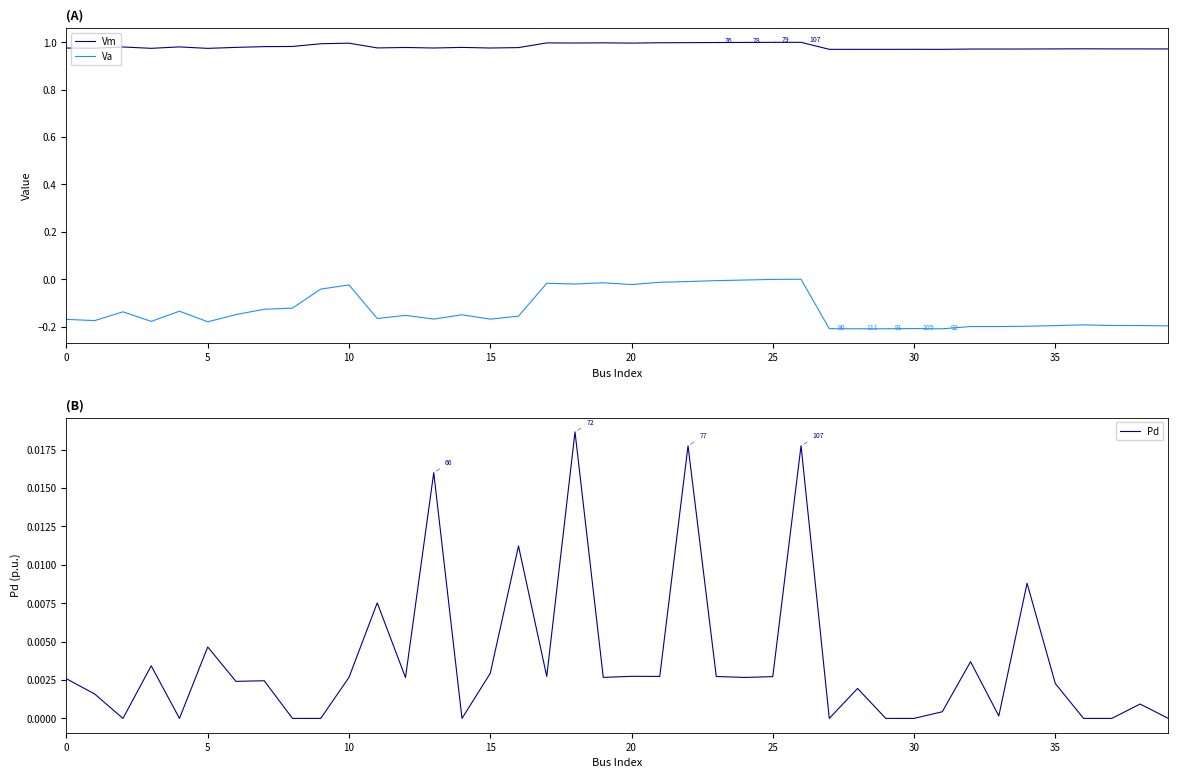

What is the difference between the Va values at 23 and 33?

0.2